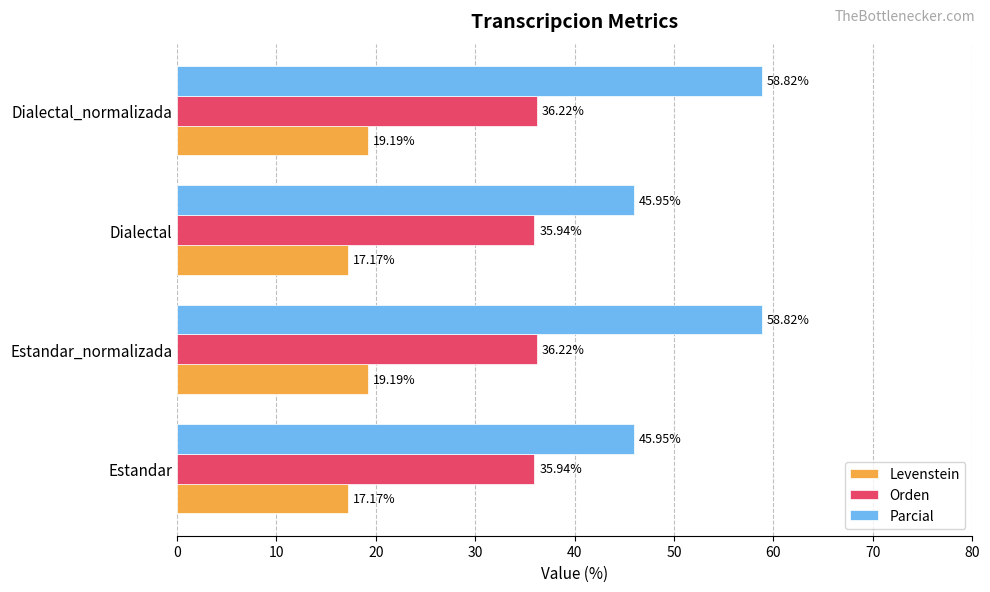

What is the total value across all series at Estandar_normalizada?

114.2